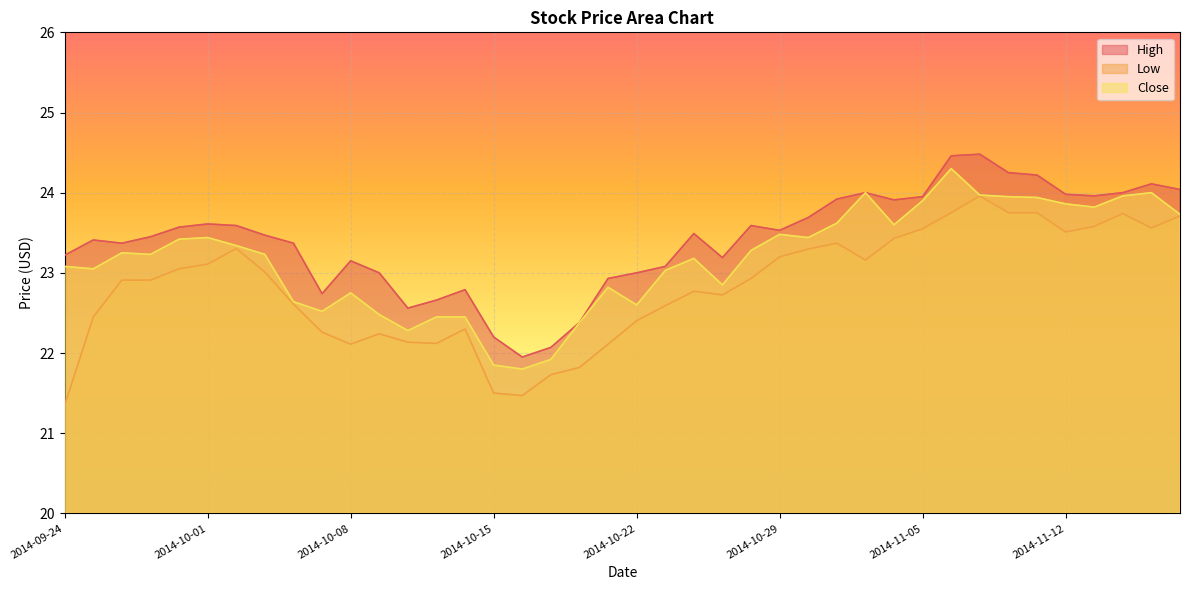

At 2014-09-30, list the series in order from smallest to largest.

Low, Close, High